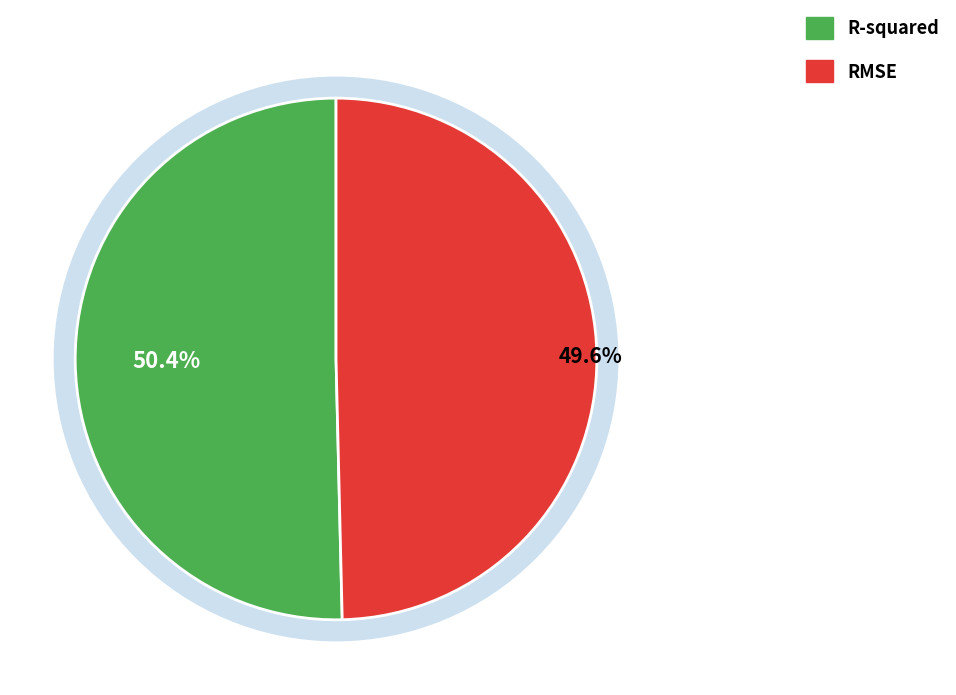

Is the sum of RMSE and R-squared greater than half?

Yes